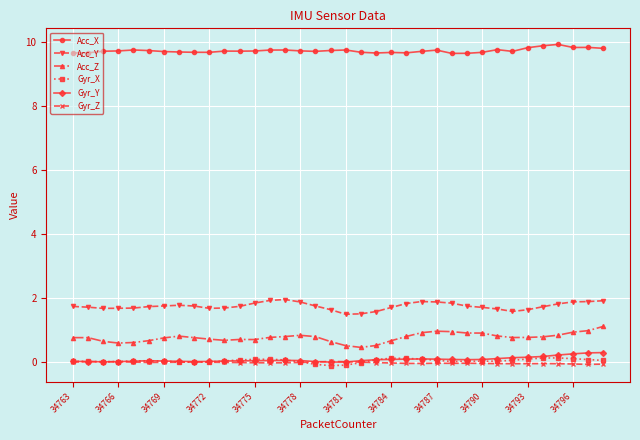

At how many categories does at least one series exceed 7?

36